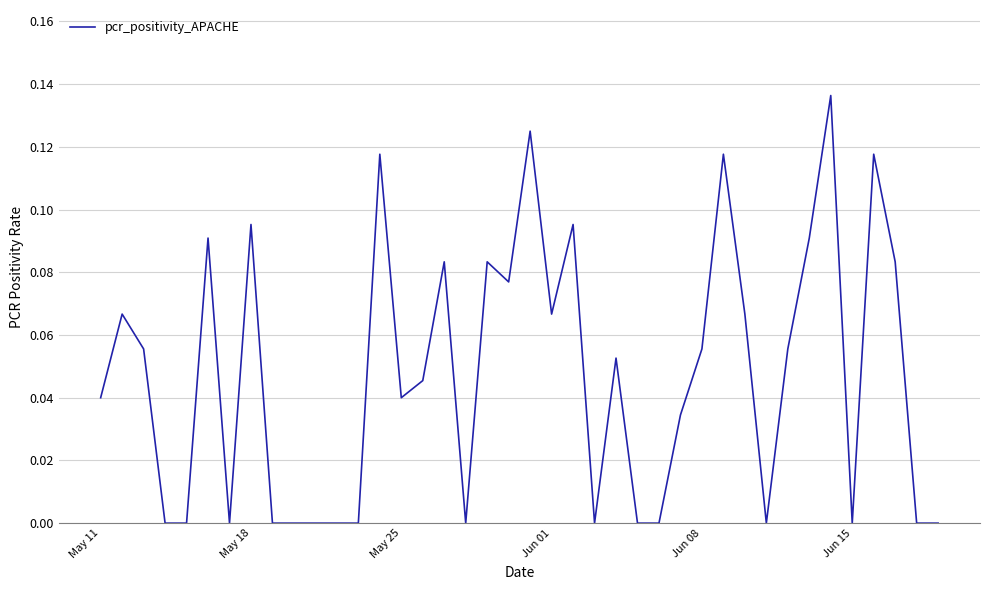

Is this an area chart (filled region under the line)?

No